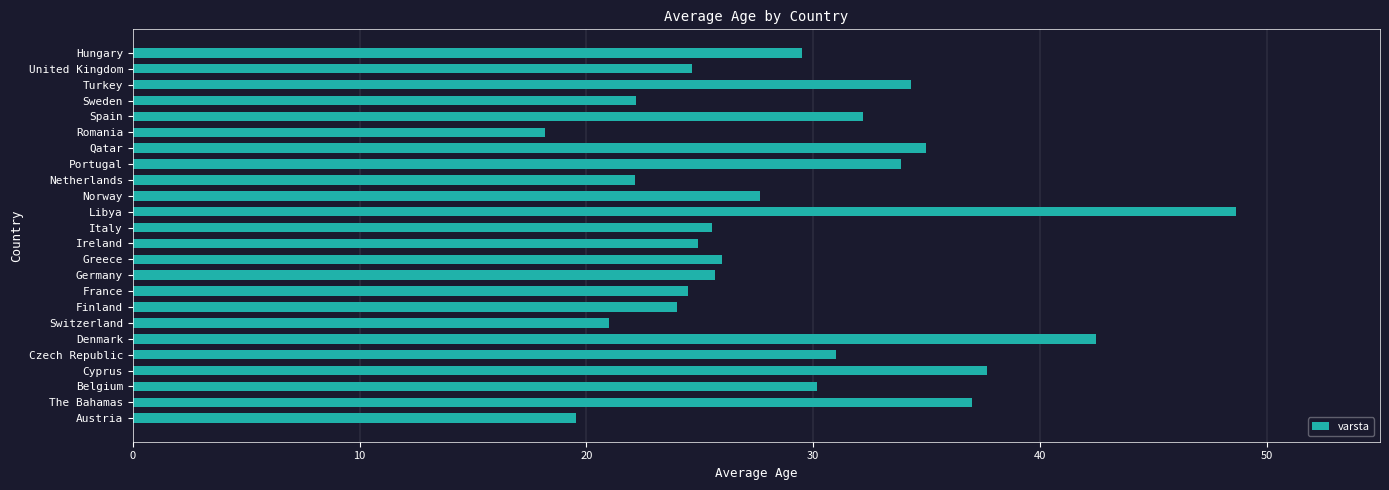

What is the approximate value at Turkey?

34.3